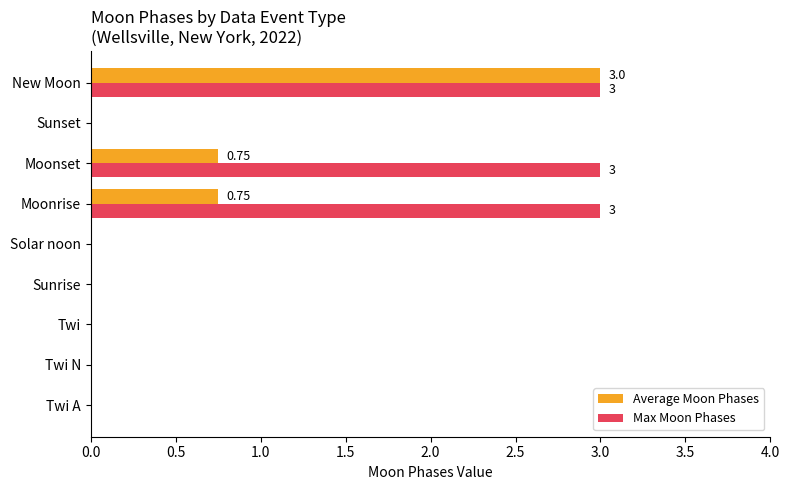

Count the number of categories in the chart.

9